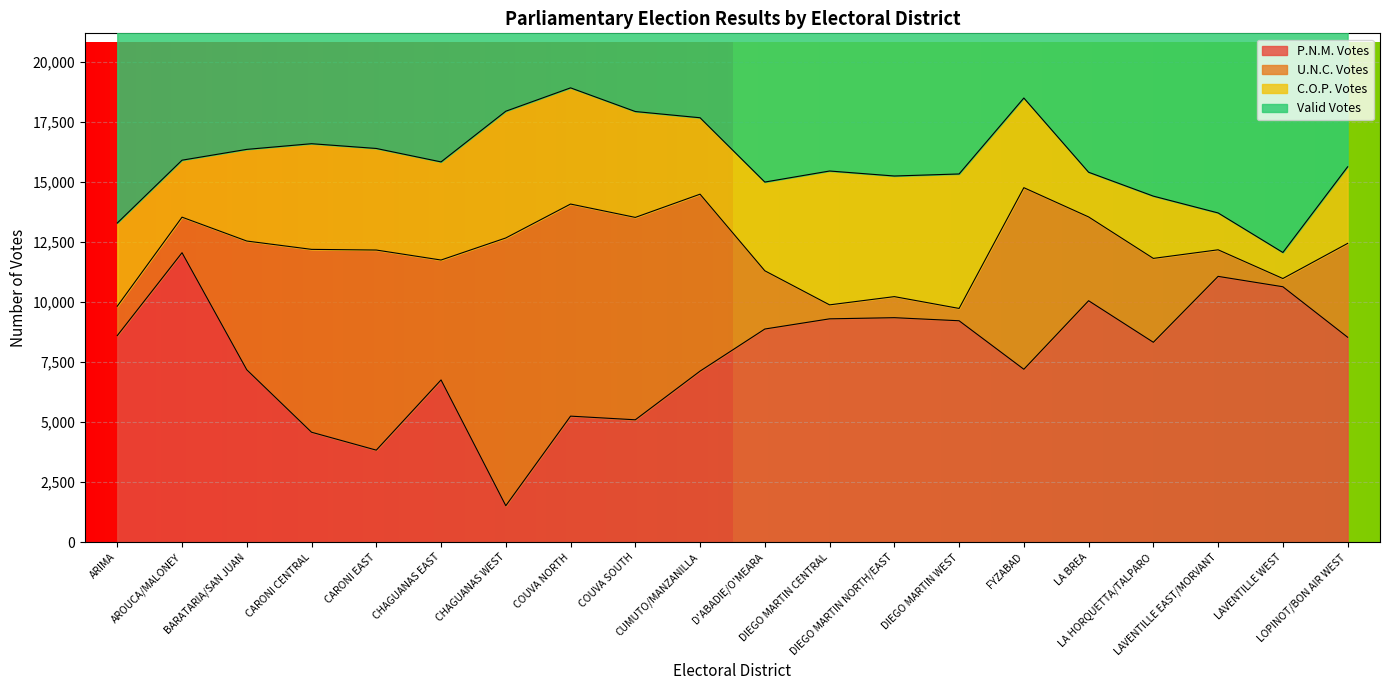

What is the approximate value of Valid Votes at LAVENTILLE WEST, to the nearest 50?

24150